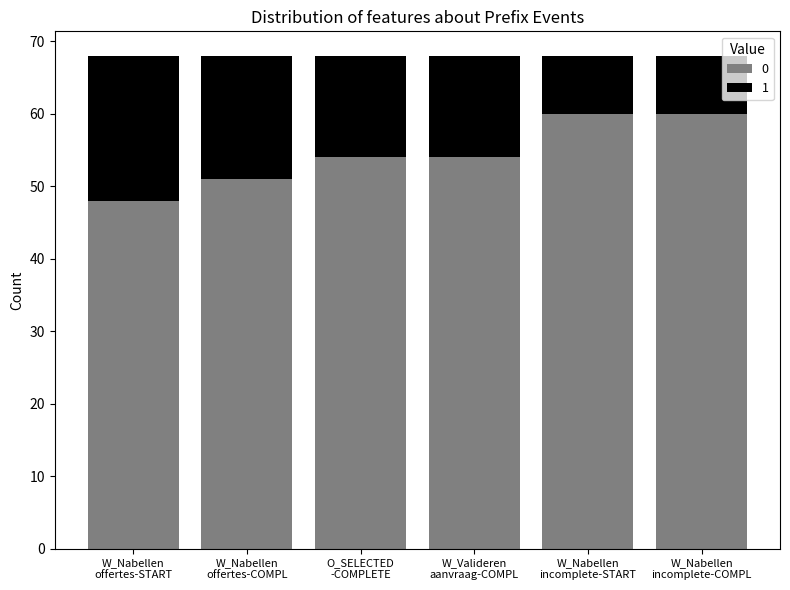

How many data points does each series have?

6